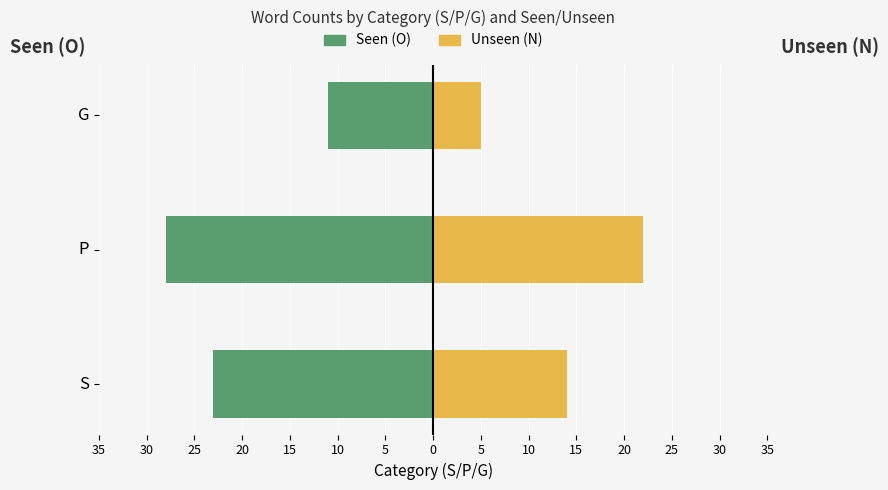

How many Unseen (N) values are between 5 and 22?

3